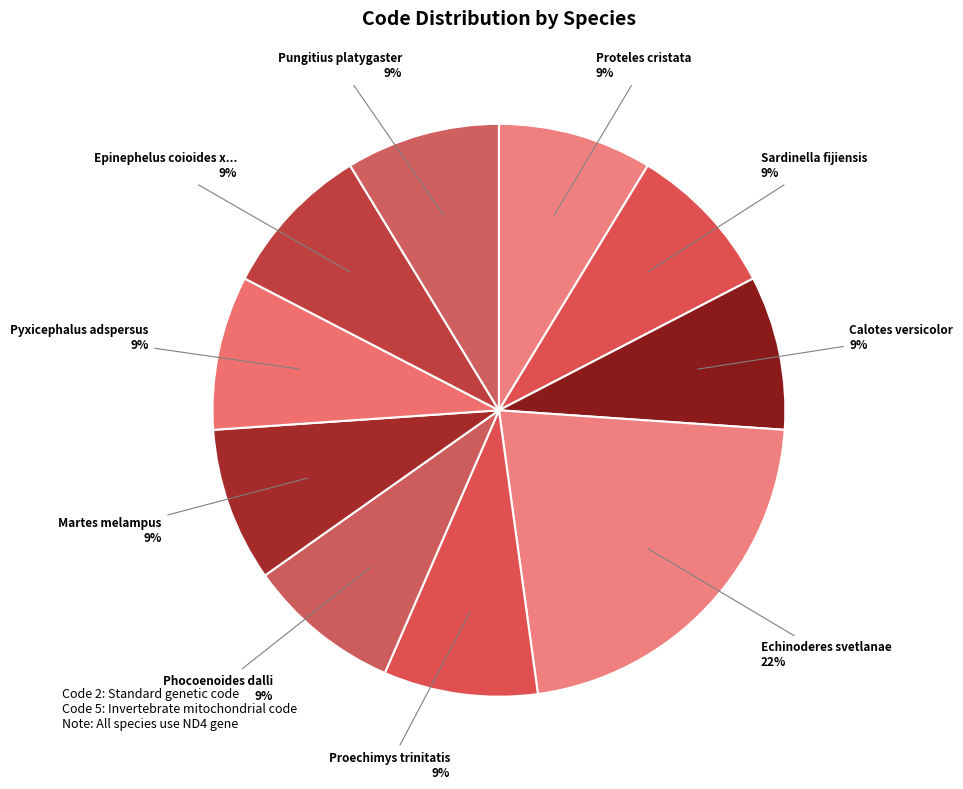

Count the number of slices in the pie.

10